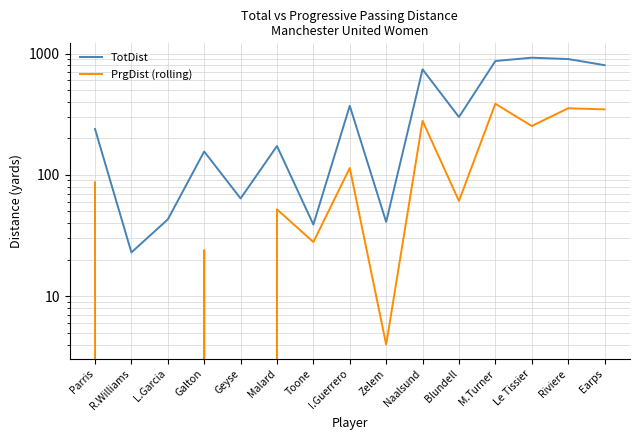

Rank the series at Riviere from lowest to highest value.

PrgDist (rolling), TotDist